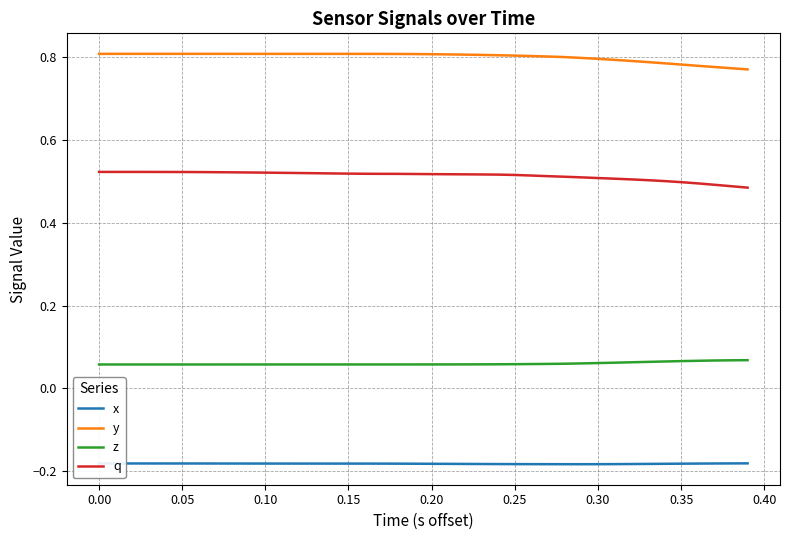

Rank the series by their maximum value, from lowest to highest.

x, z, q, y